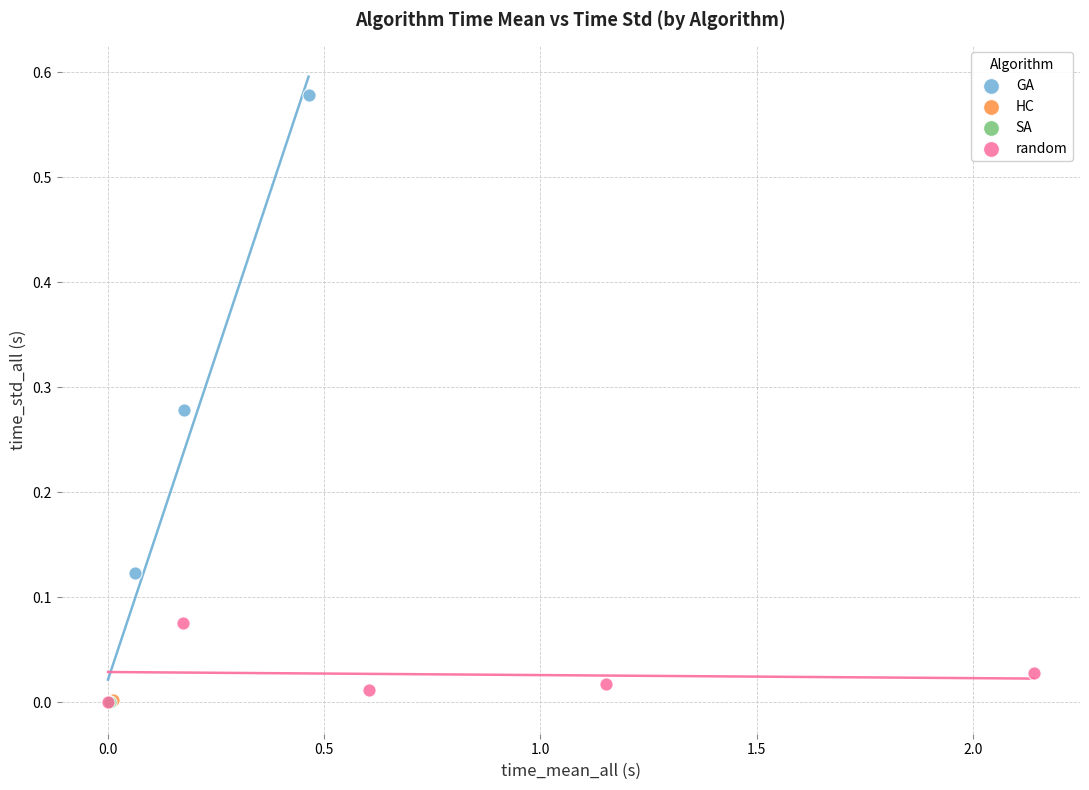

Which series has the largest Y range (max minus min)?

GA